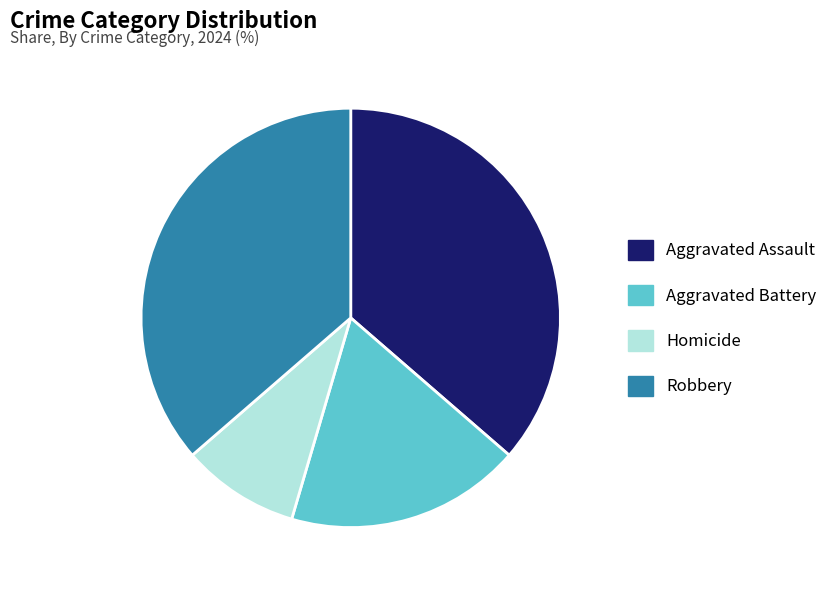

Which category has the smallest portion of the pie?

Homicide